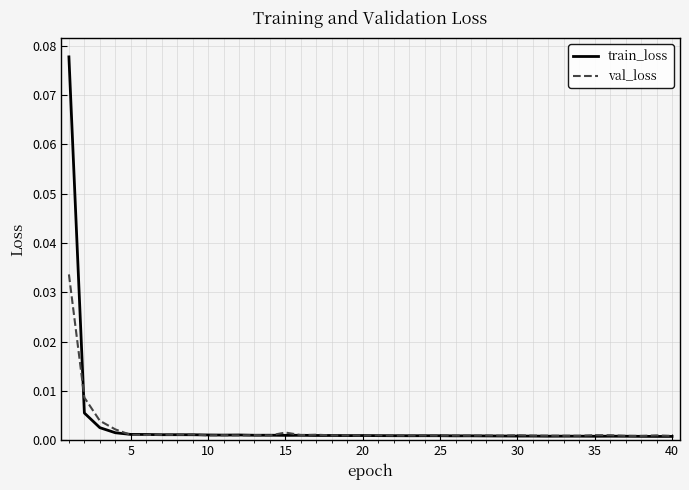

Rank the series by their maximum value, from lowest to highest.

val_loss, train_loss